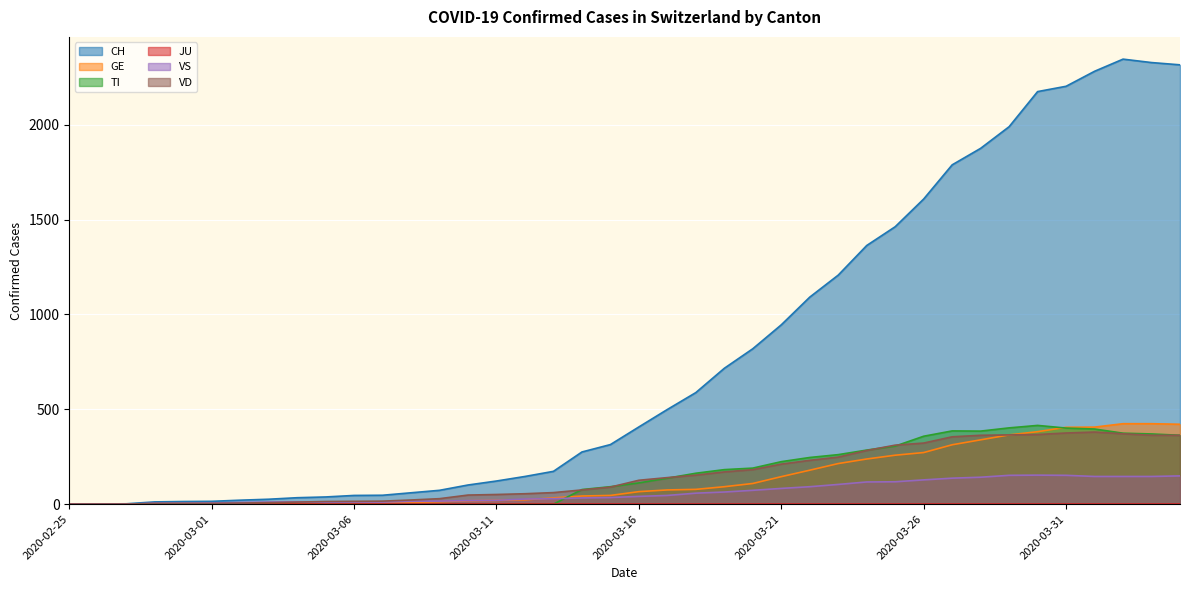

What is the highest value of the TI series?

415